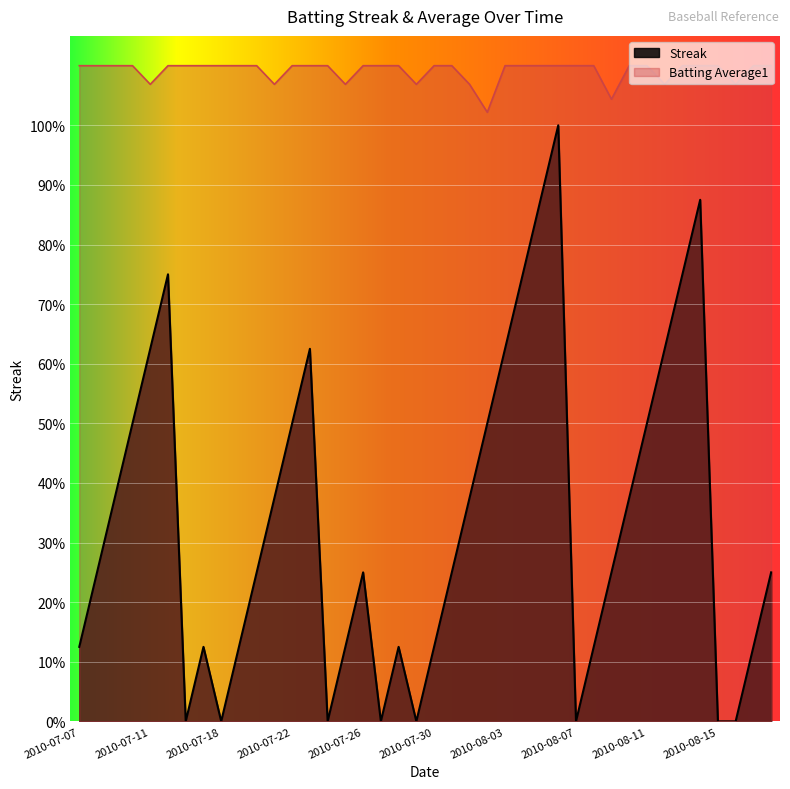

What is the highest value of the Batting Average1 series?

8.8